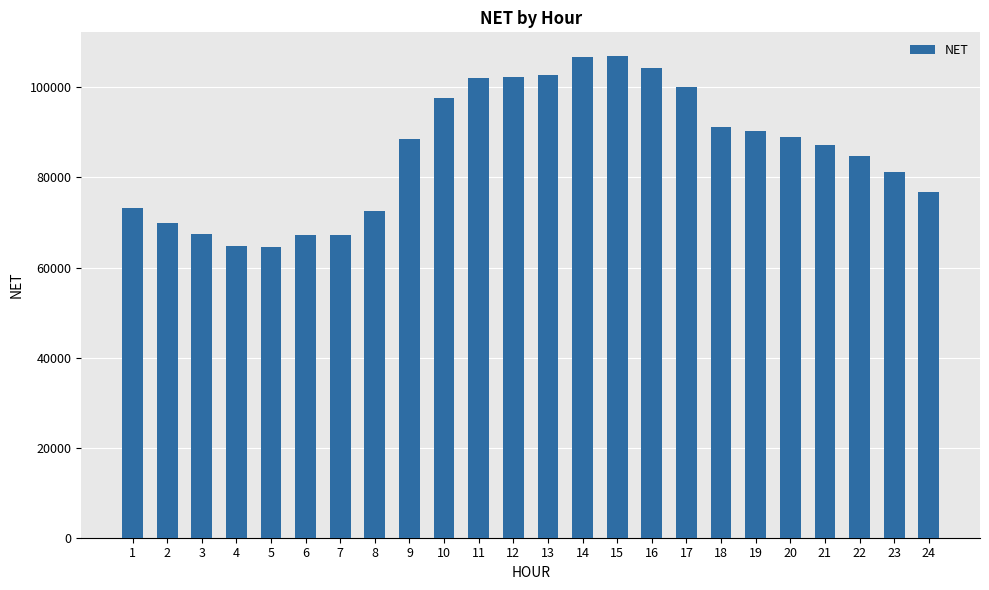

What is the value of the 17th bar from the left?

100139.1